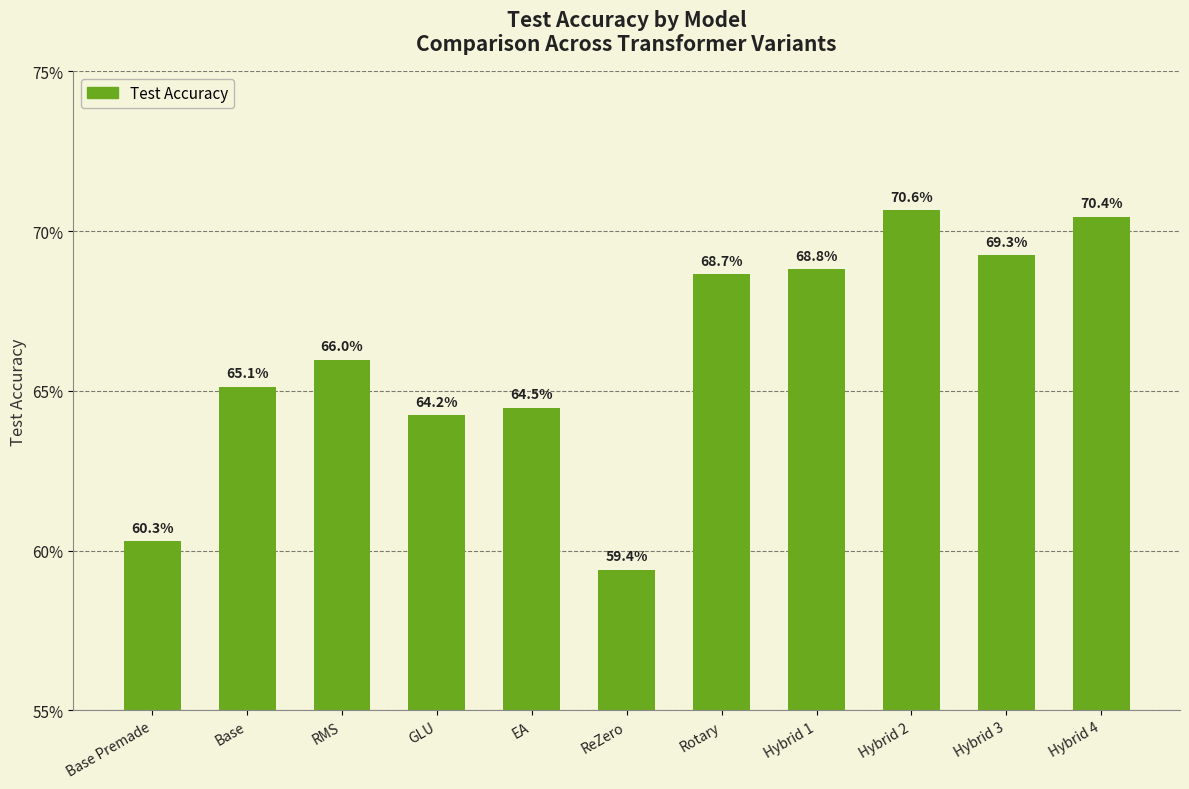

Are the bars horizontal?

No